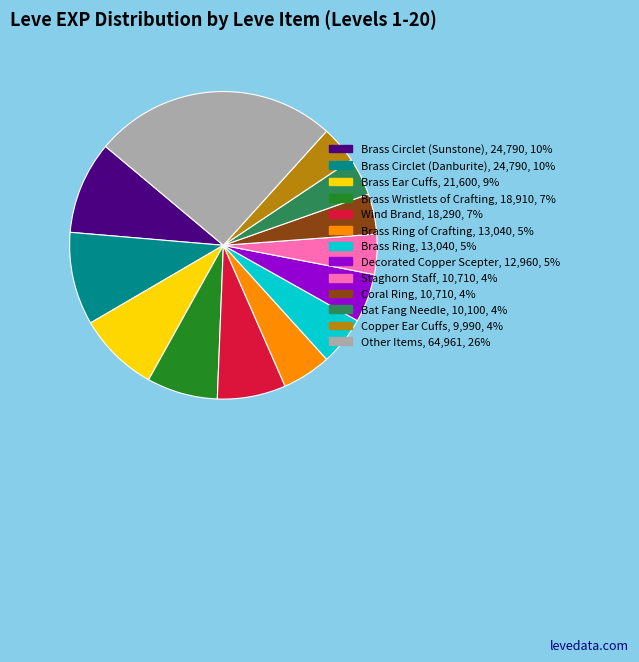

The Brass Wristlets of Crafting, 18,910, 7% slice represents 7% of the pie. True or false?

True